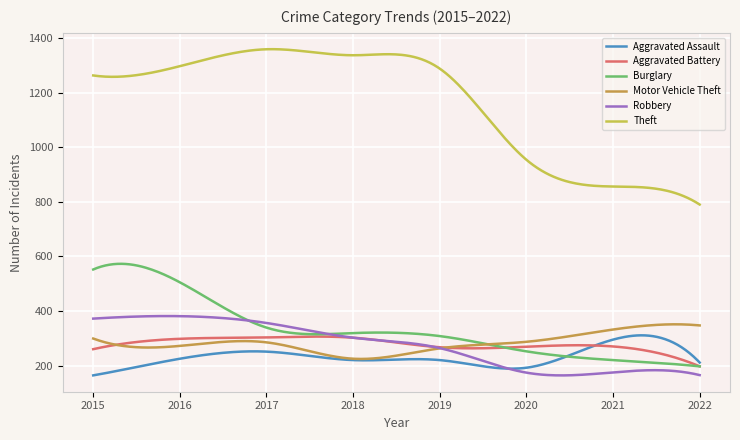

What is the minimum value for Burglary?

197.0